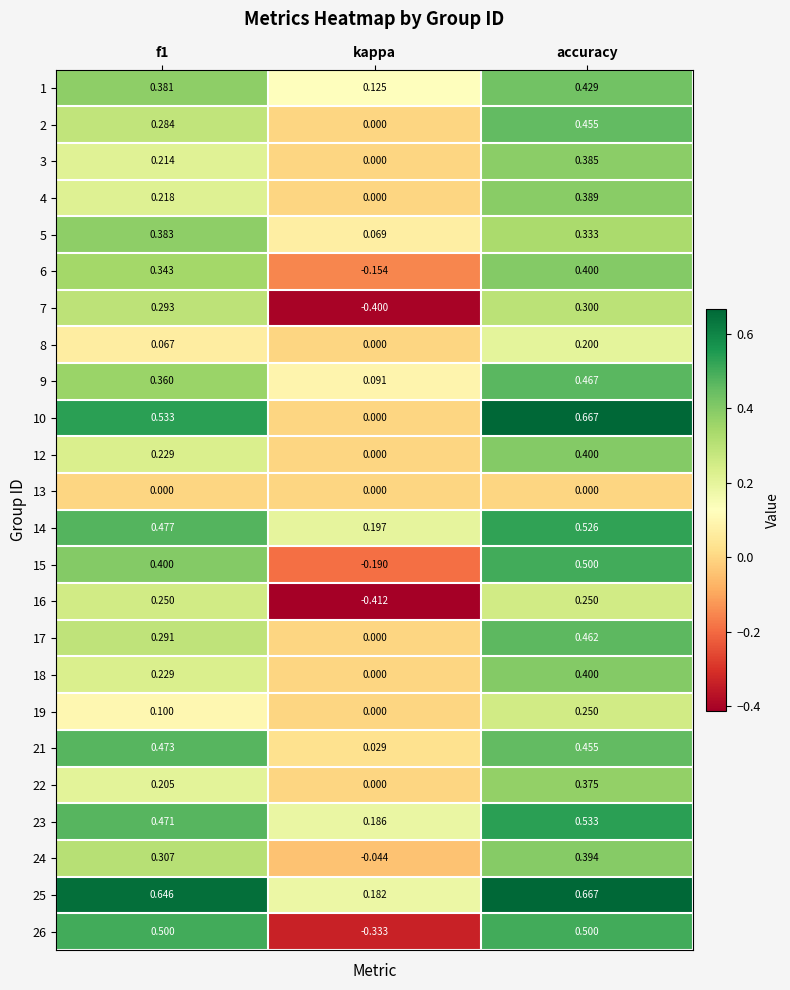

At which category is the sum across all series the highest?

accuracy